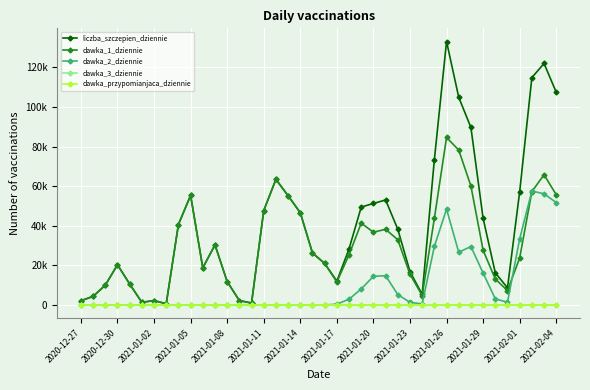

Is this an area chart (filled region under the line)?

No